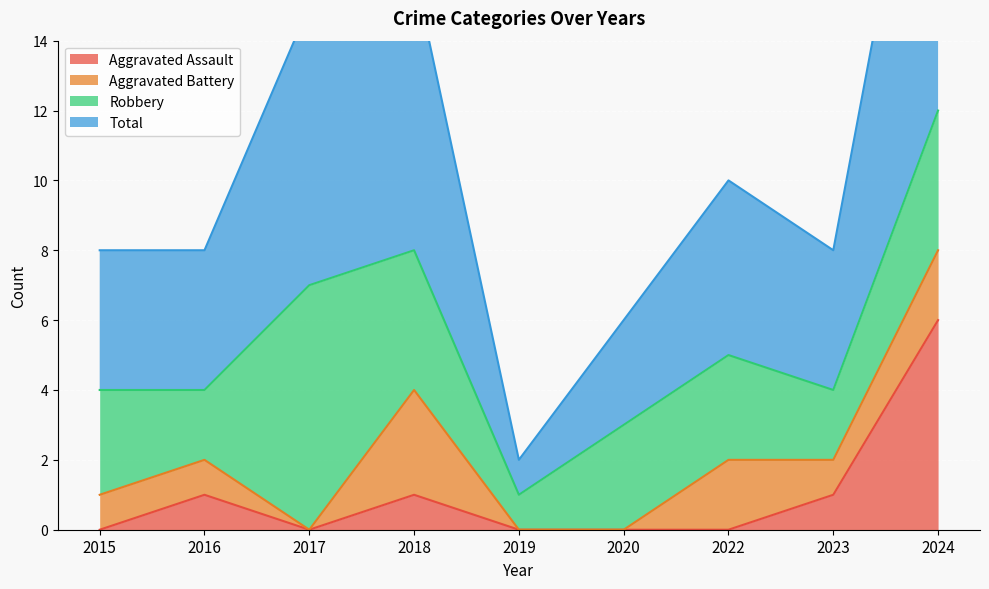

True or false: Total and Aggravated Assault intersect in this chart.

False